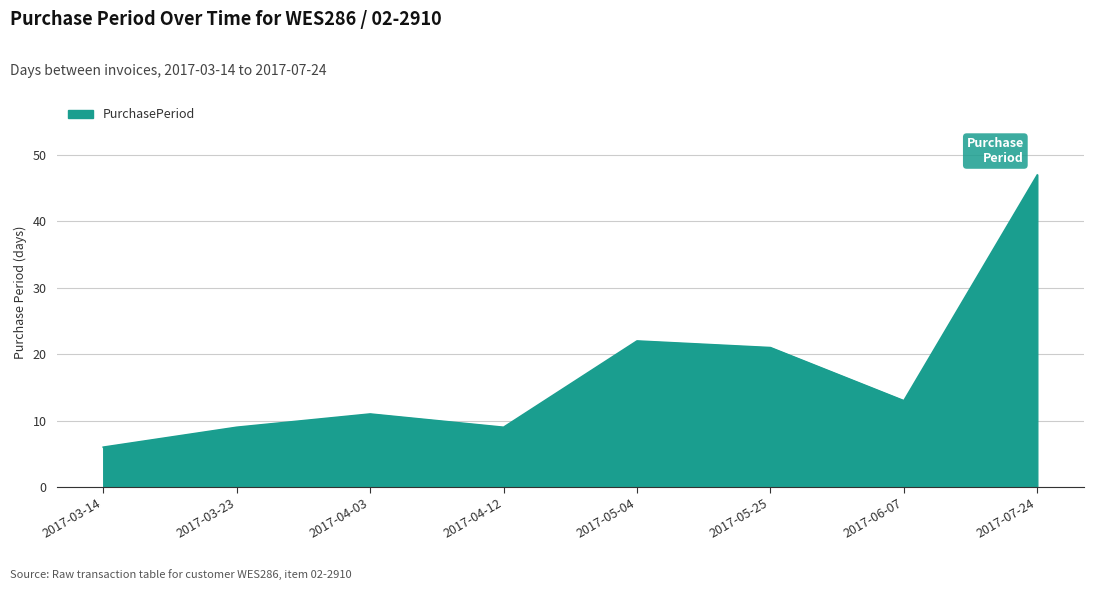

True or false: the data shows 26 at 2017-07-24.

False